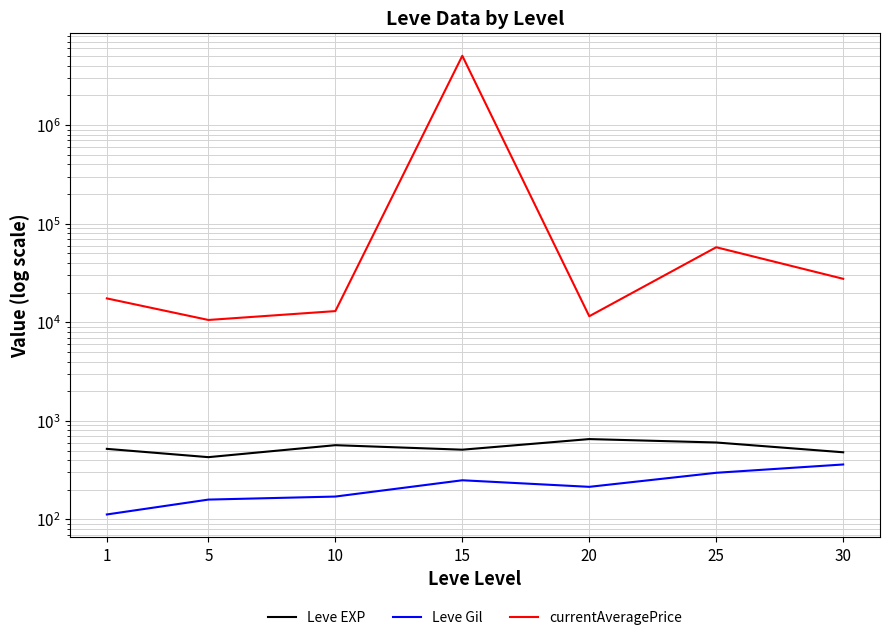

What is the difference between the maximum and second lowest values in the currentAveragePrice series?

5036924.5